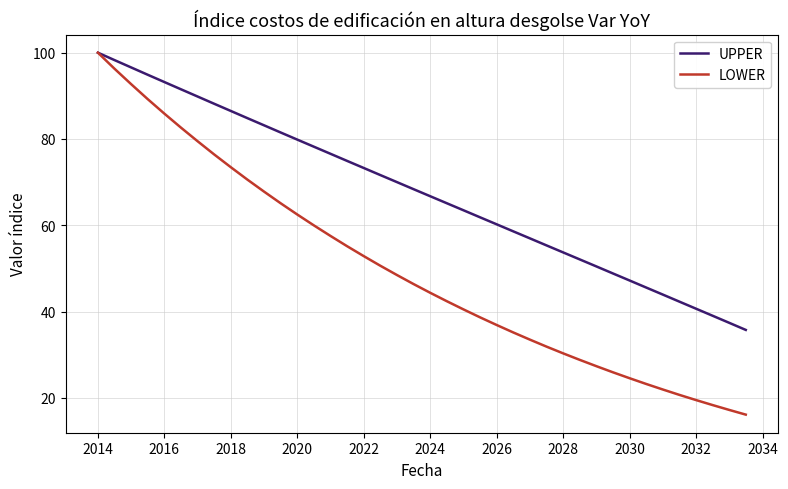

Rank the series by their average value, from lowest to highest.

LOWER, UPPER